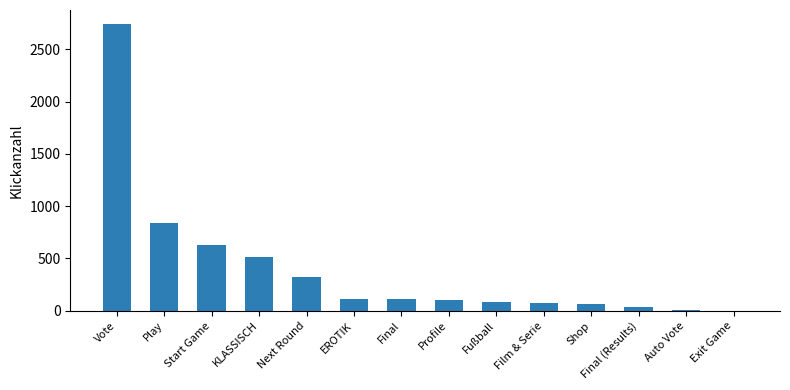

What is the sum of all values?

5637